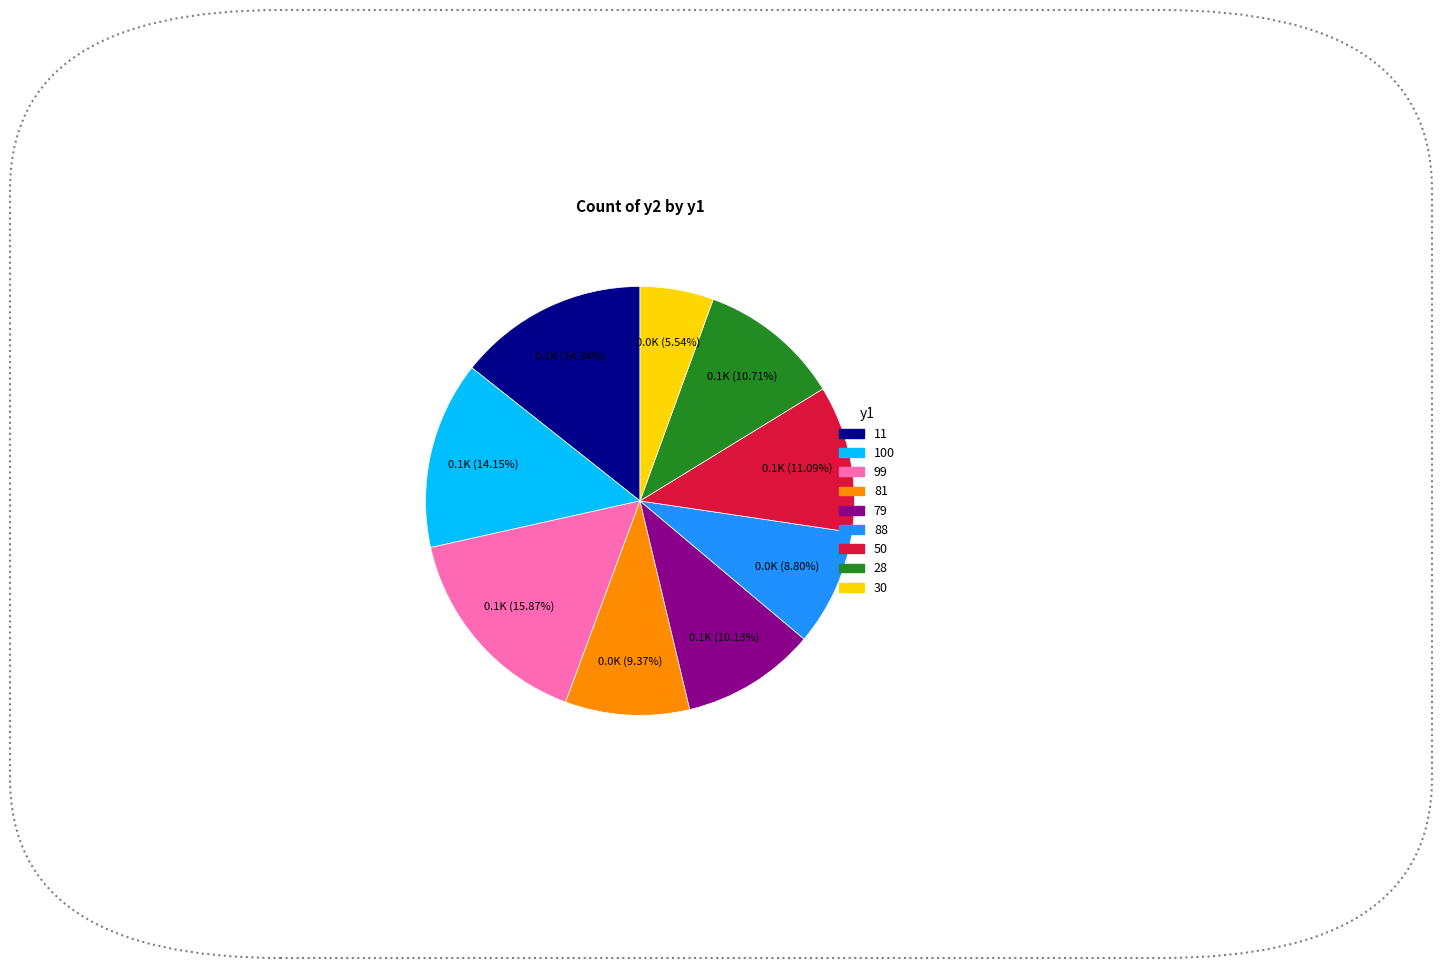

Which has a higher value, 79 or 88?

79